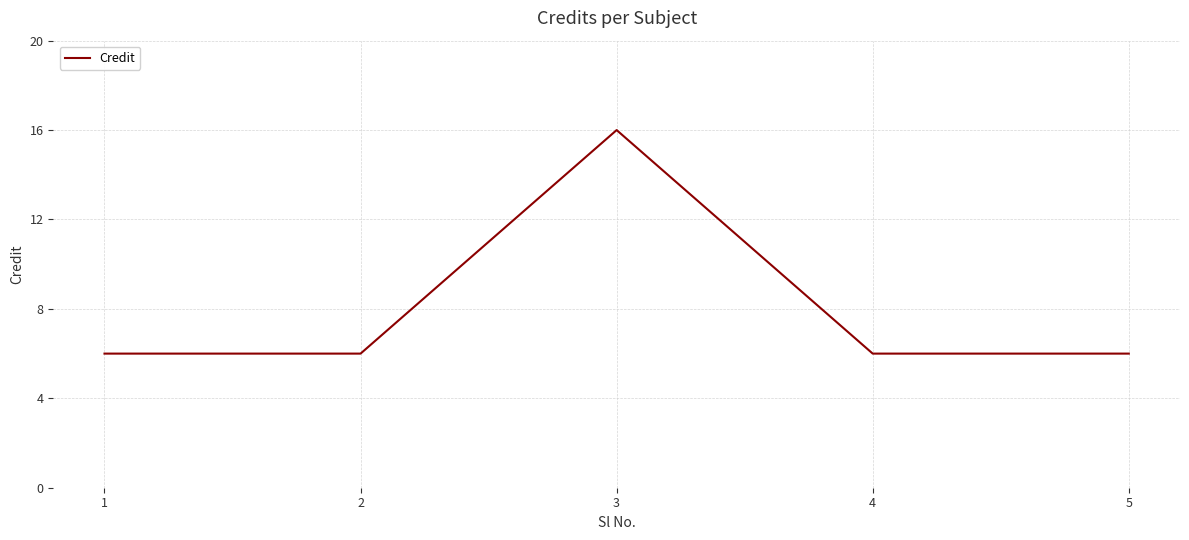

Reading left to right, list all the values displayed in this chart.

6	6	16	6	6